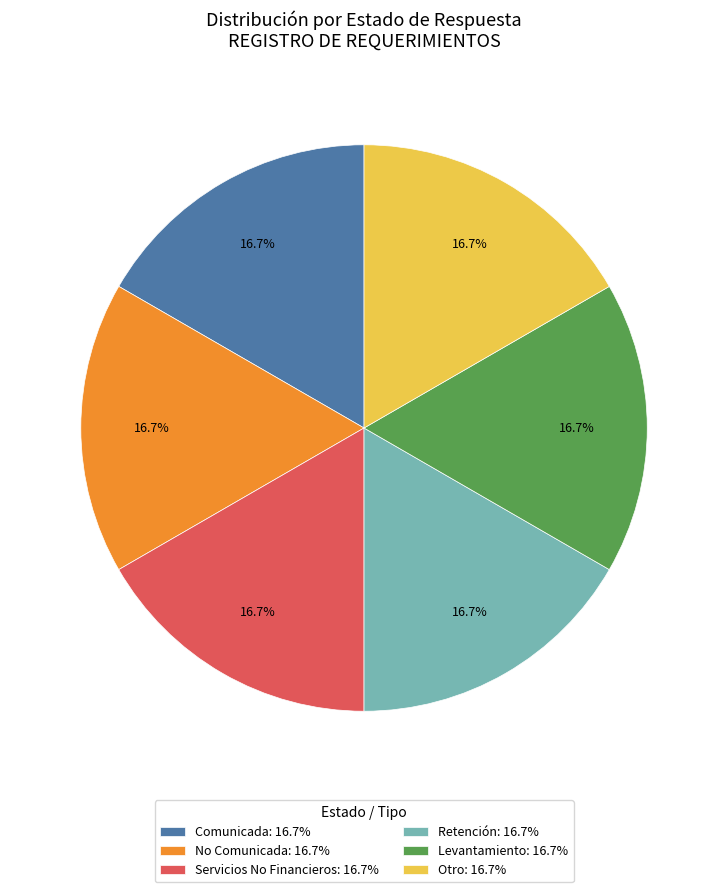

What percentage do Levantamiento: 16.7% and No Comunicada: 16.7% together represent?

33.3%